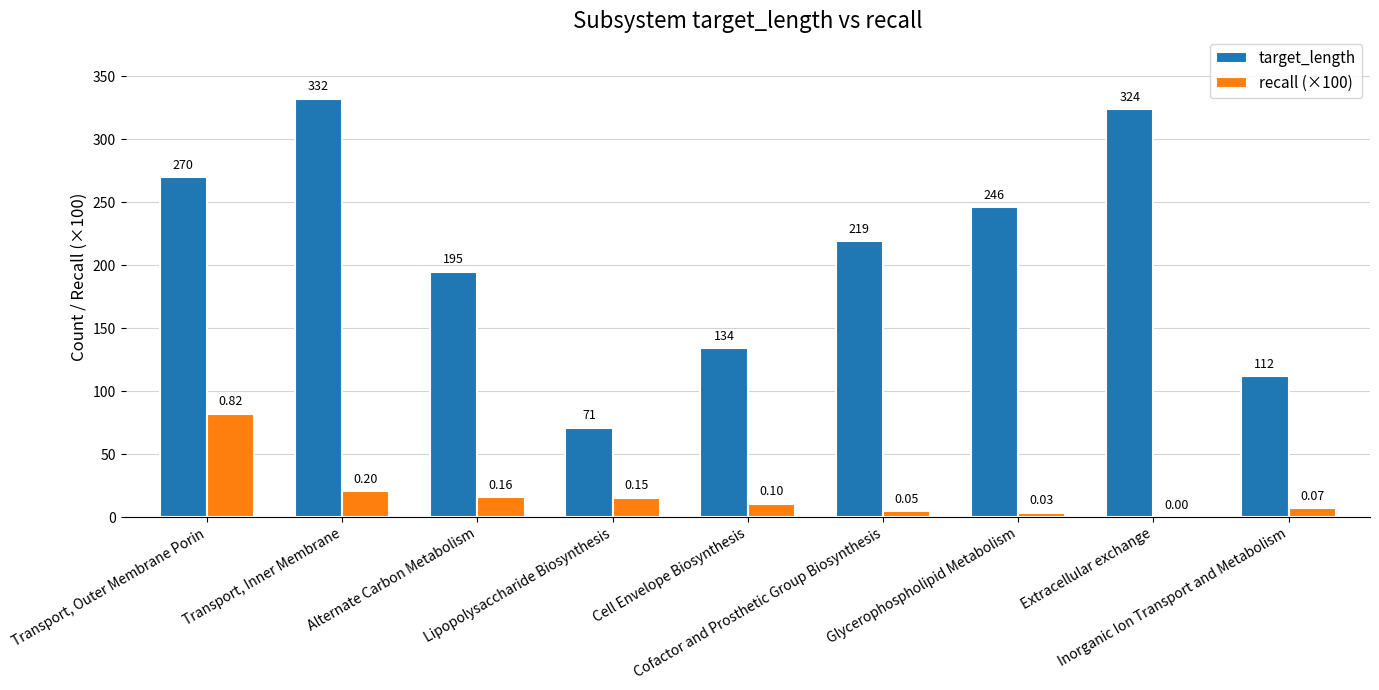

What is the sum of the recall (×100) values at Transport, Inner Membrane and Cell Envelope Biosynthesis?

30.9